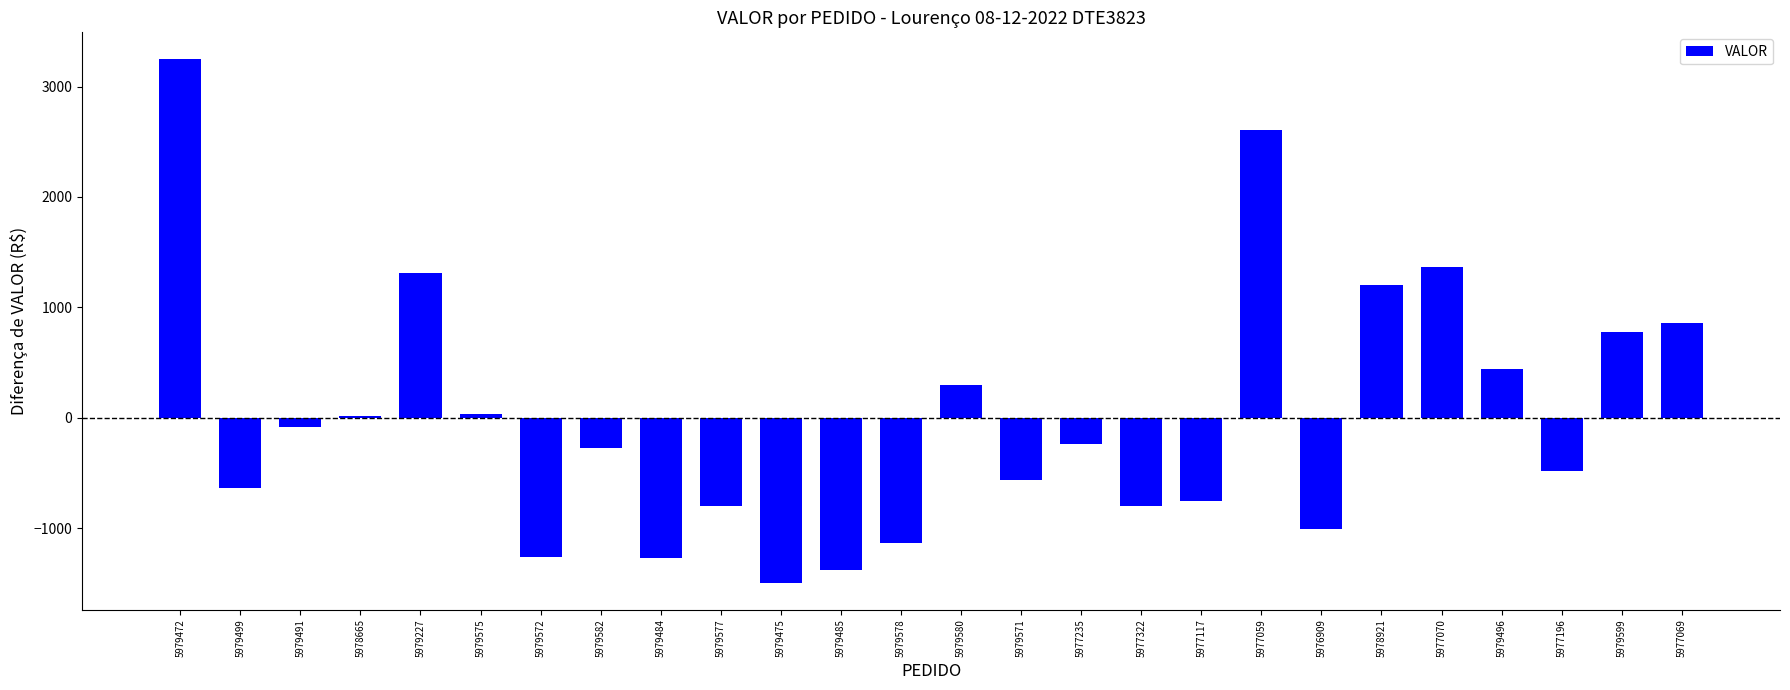

What is the maximum value shown in the chart?

3253.3